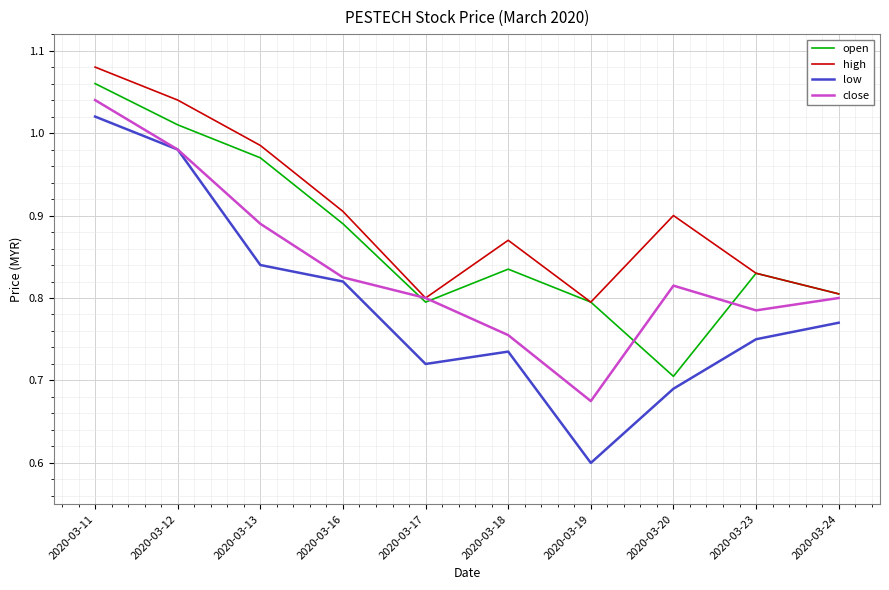

List the series in order of their overall mean, highest first.

high, open, close, low